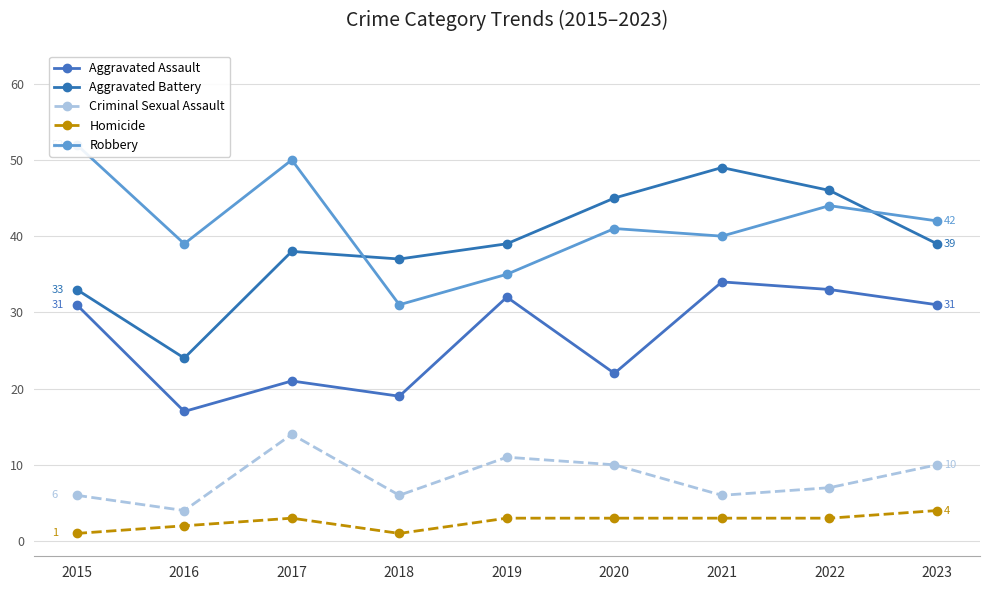

Is the value of Robbery at 2021 greater than the value of Aggravated Battery at 2022?

No